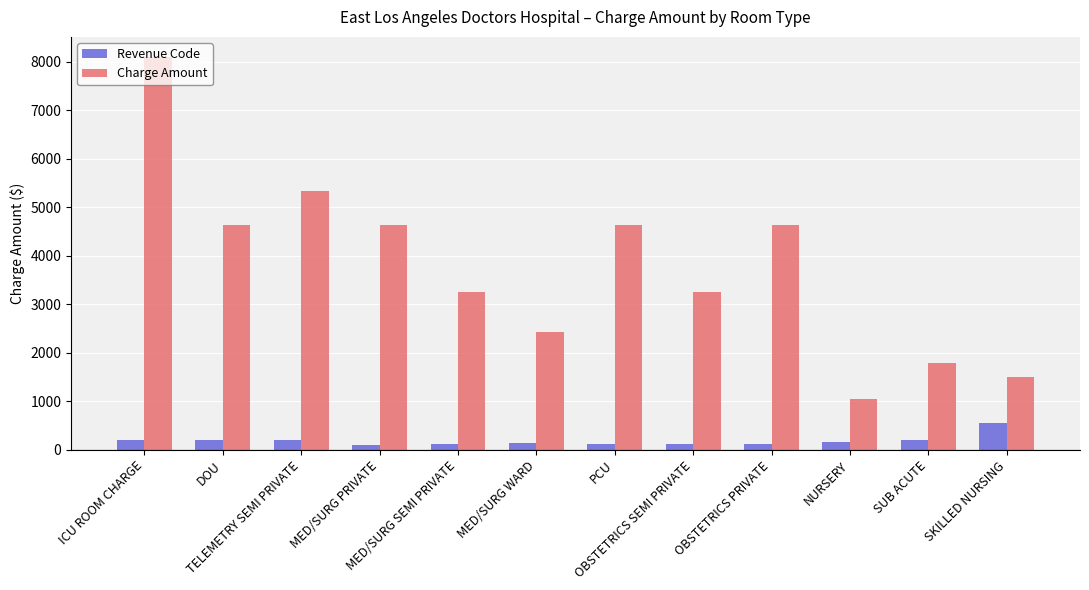

Which series changed the most between MED/SURG WARD and OBSTETRICS PRIVATE?

Charge Amount